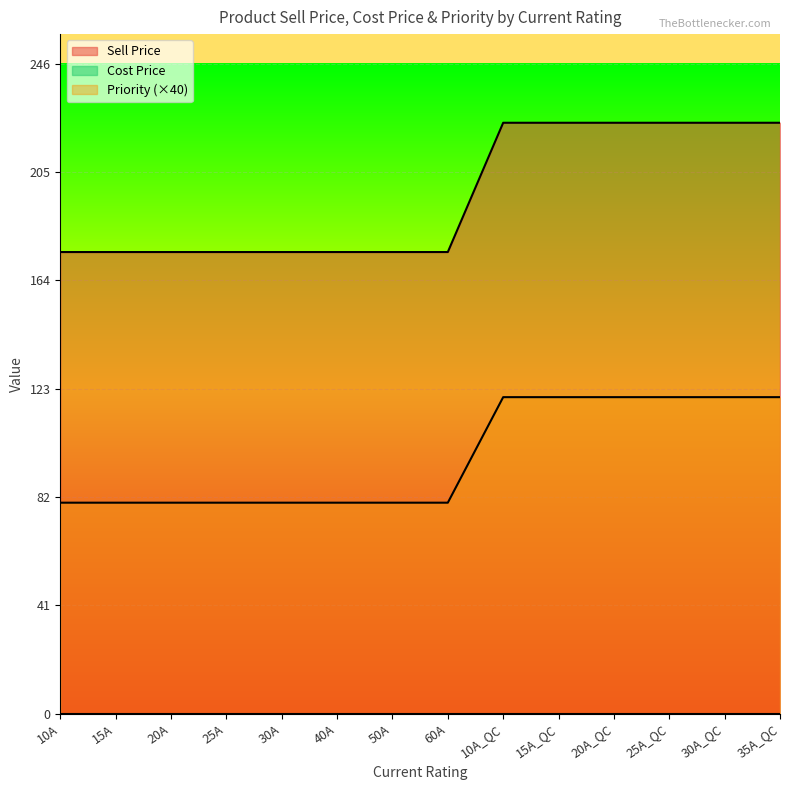

Between 20A and 25A, which series saw the biggest shift?

Sell Price